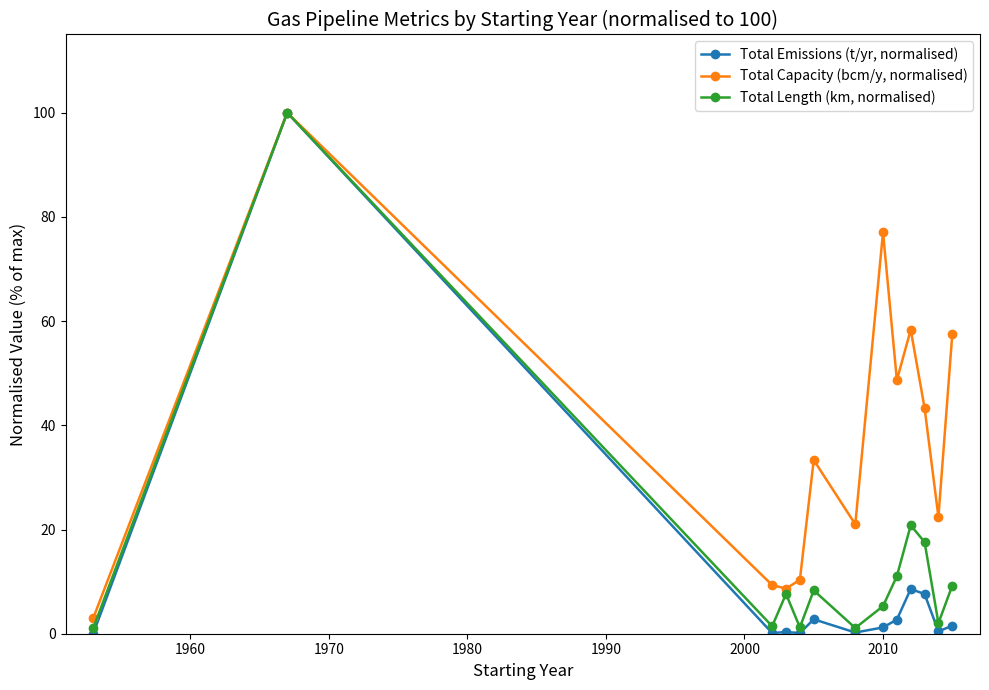

What is the minimum value for Total Capacity (bcm/y, normalised)?

3.0